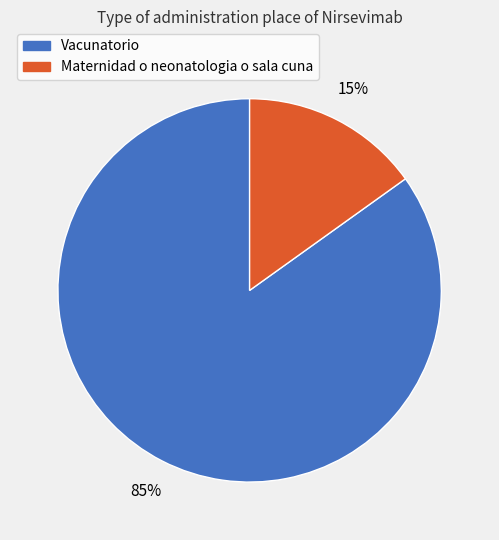

To the nearest percent, what portion does Vacunatorio represent?

85%